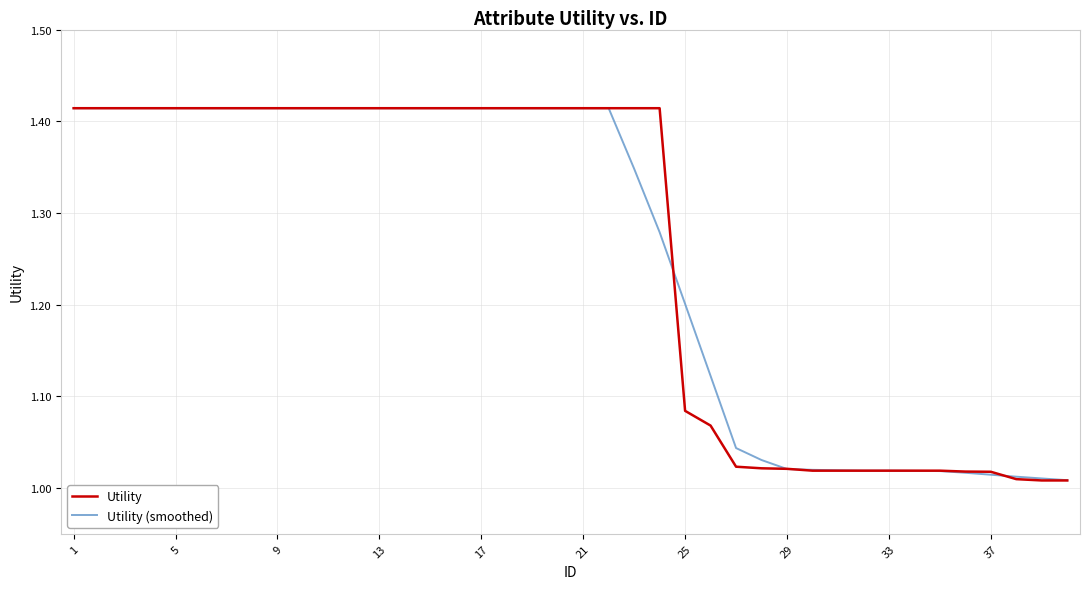

True or false: Utility (smoothed) has more than 1 points higher than both neighbors.

False